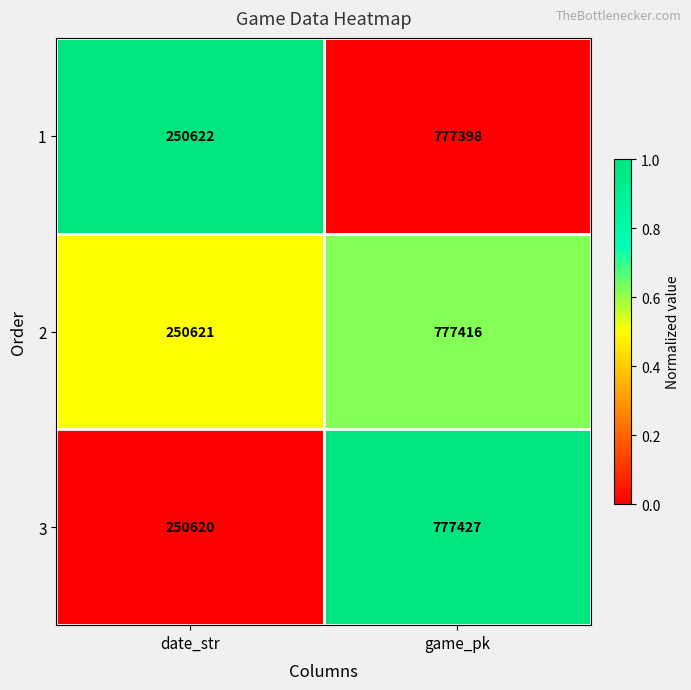

Count the number of categories in the chart.

2